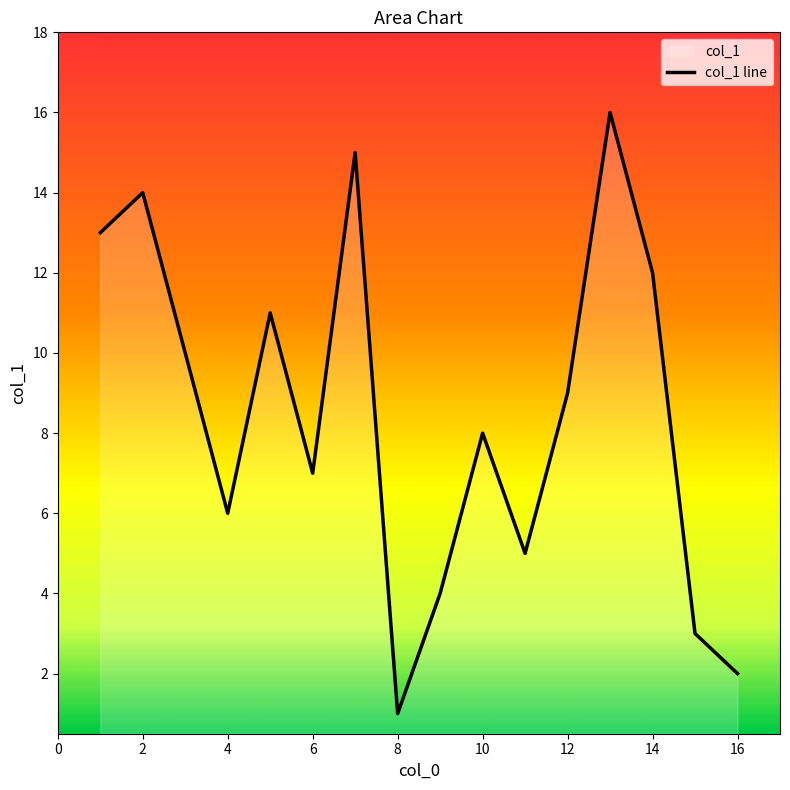

What is the sum of all values?

136